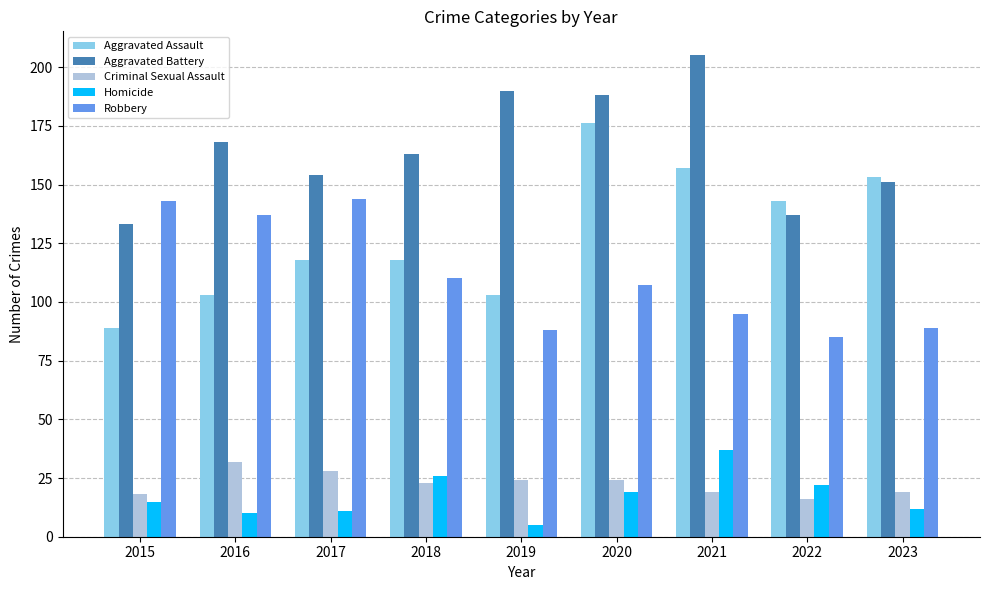

How many categories are shown in the chart?

9